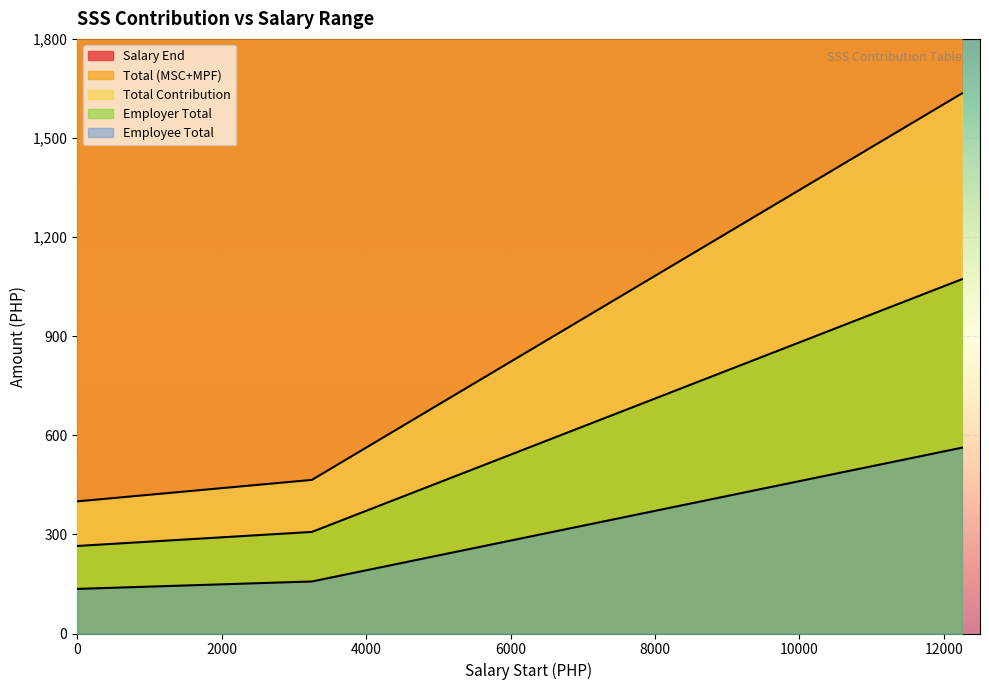

True or false: Salary End and Total Contribution cross at least once.

False